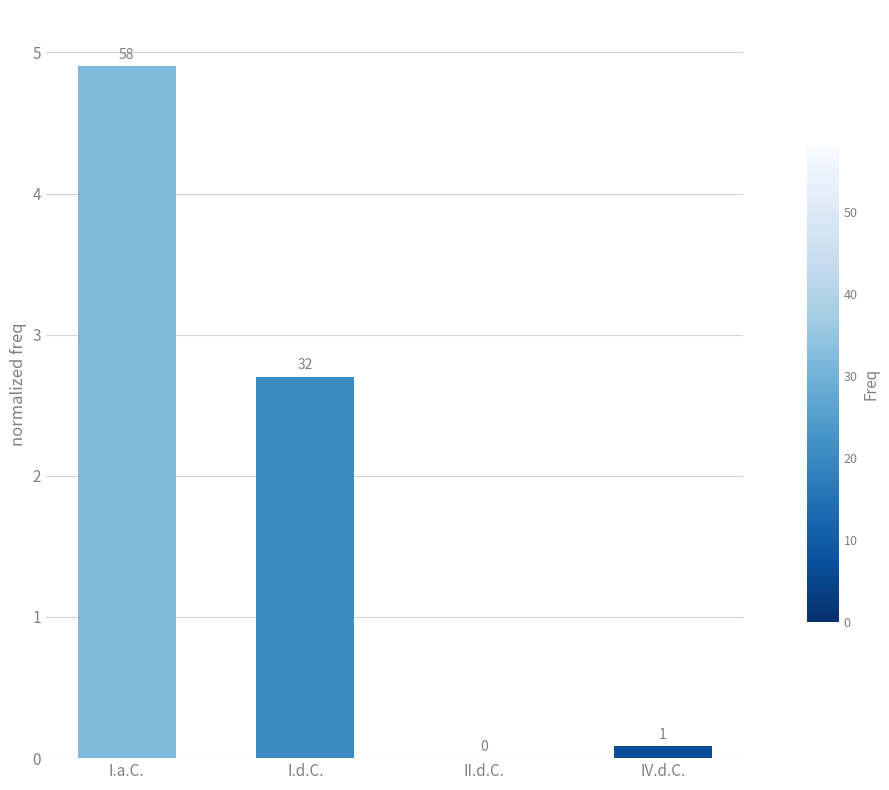

What is the difference between the maximum and minimum values?

4.9